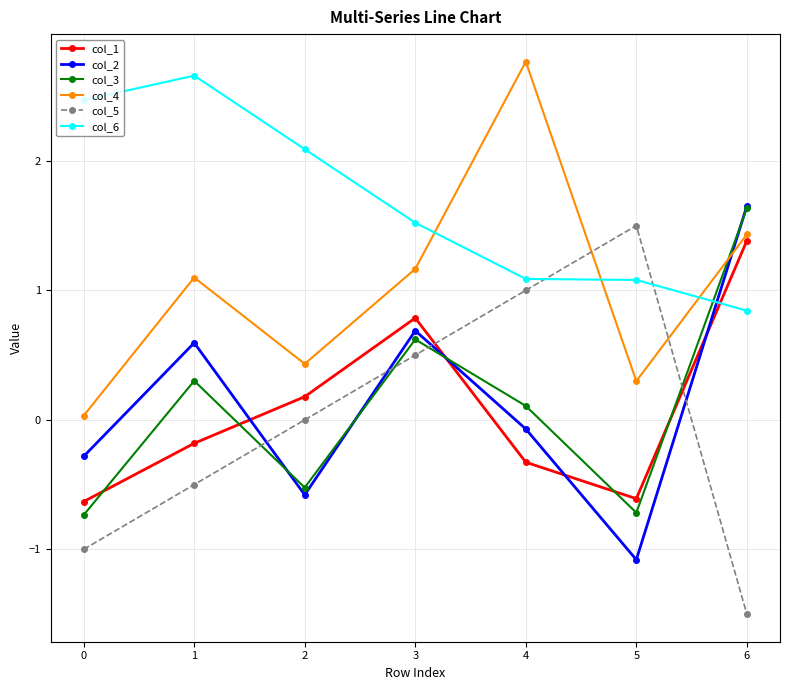

What is the value of the col_3 point at the 5th from the left?

0.1